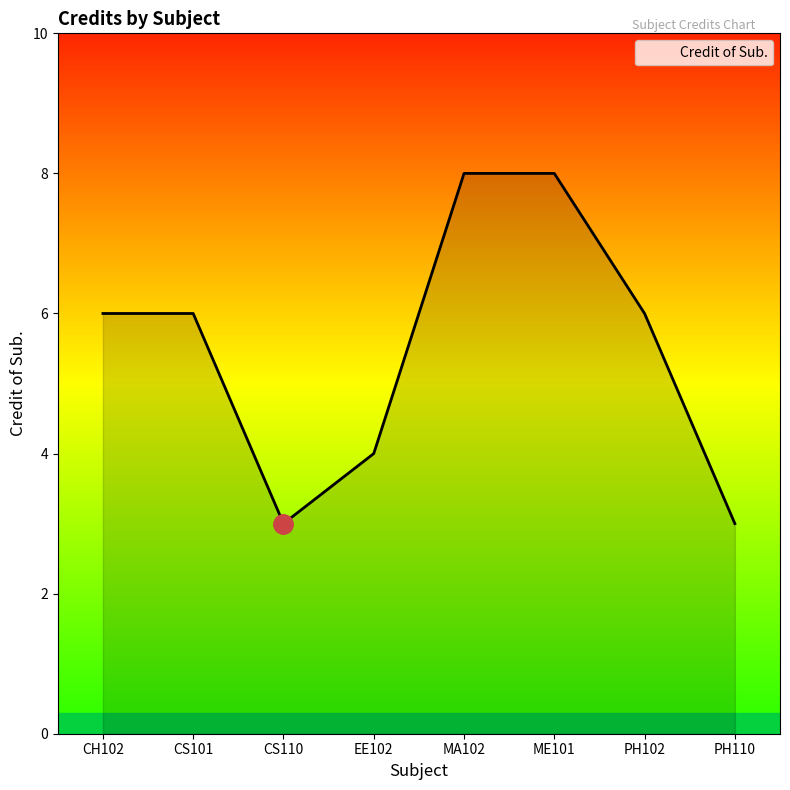

How many categories are shown in the chart?

8